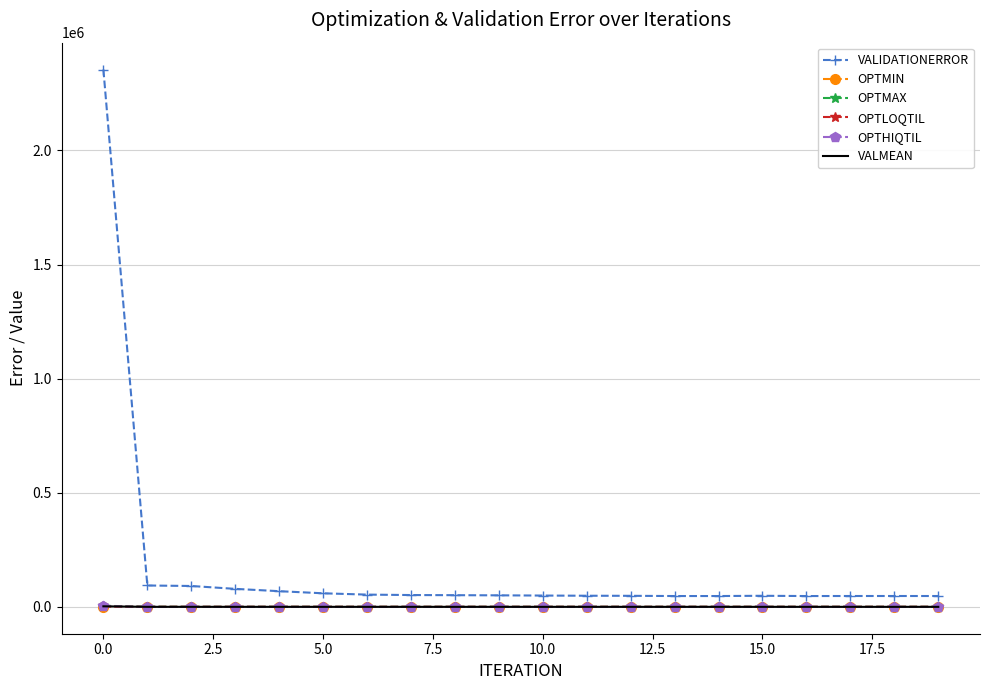

True or false: OPTMAX and VALMEAN cross at least once.

False